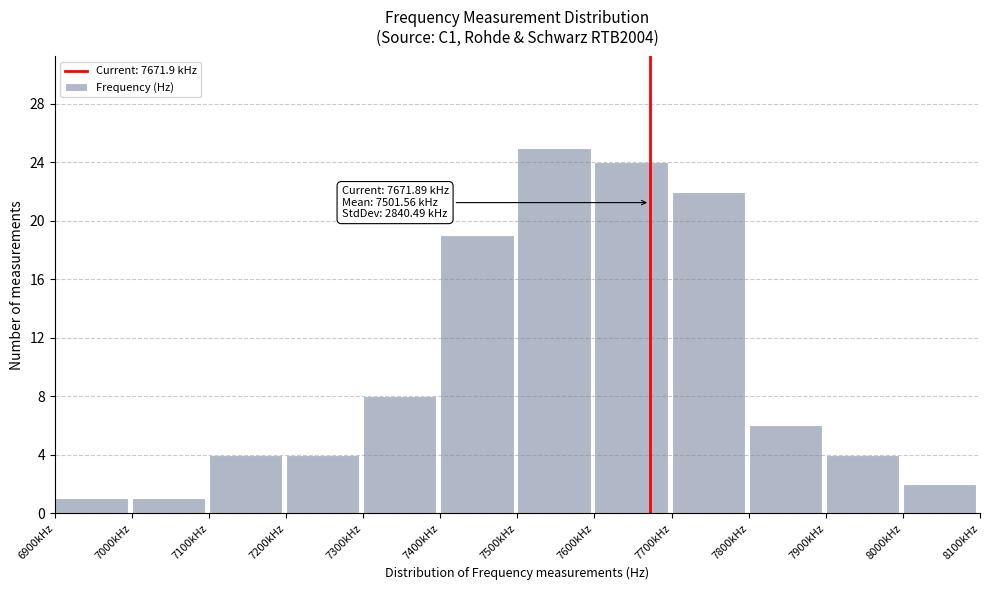

Reading right to left, list all the values displayed in this chart.

8000kHz=2	7900kHz=4	7800kHz=6	7700kHz=22	7600kHz=24	7500kHz=25	7400kHz=19	7300kHz=8	7200kHz=4	7100kHz=4	7000kHz=1	6900kHz=1